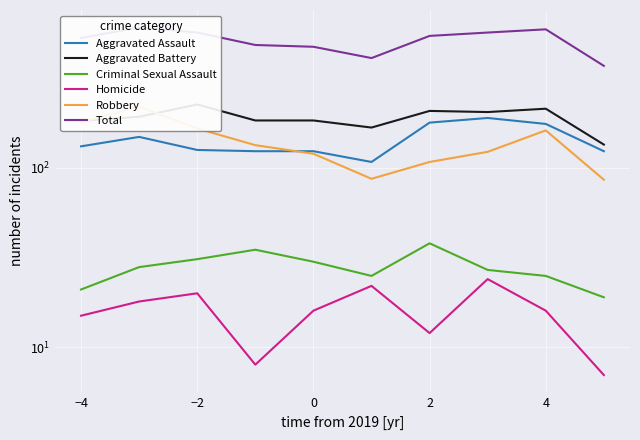

The value of Aggravated Battery at −2 is 137. True or false?

False